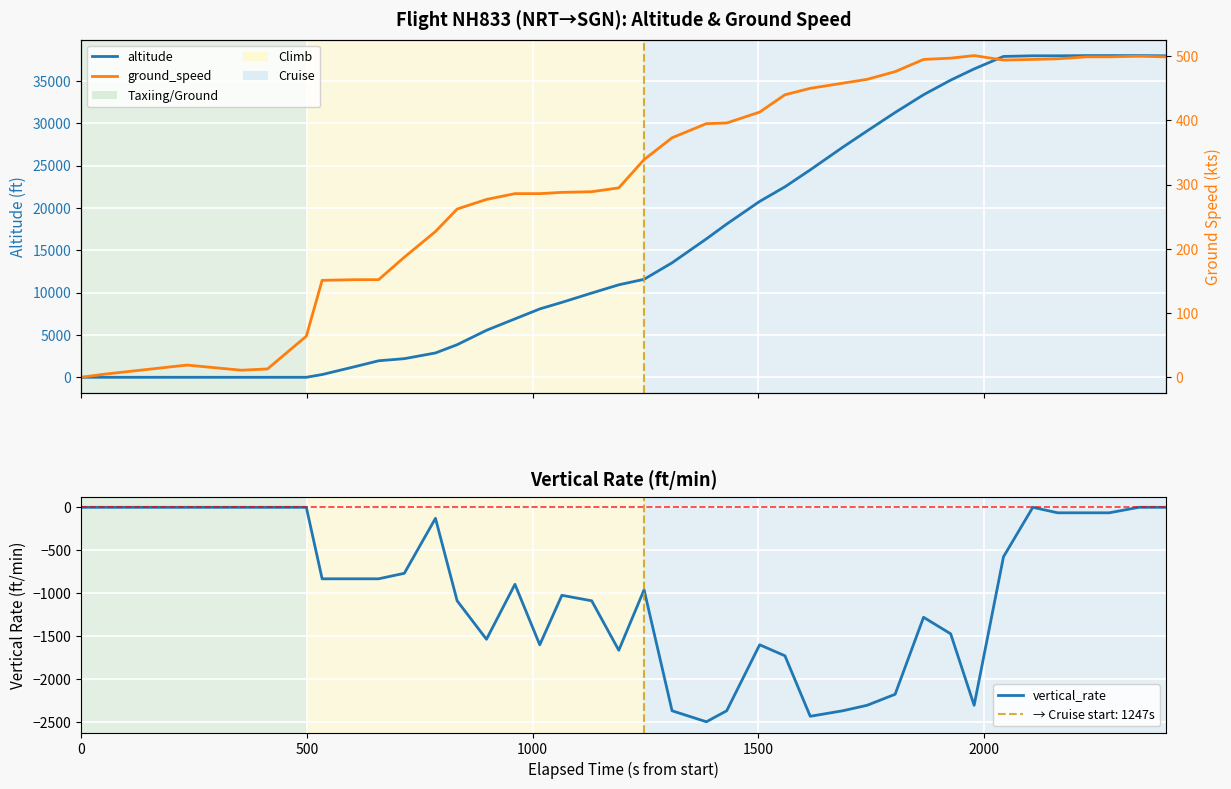

True or false: altitude has more than 1 points higher than both neighbors.

False